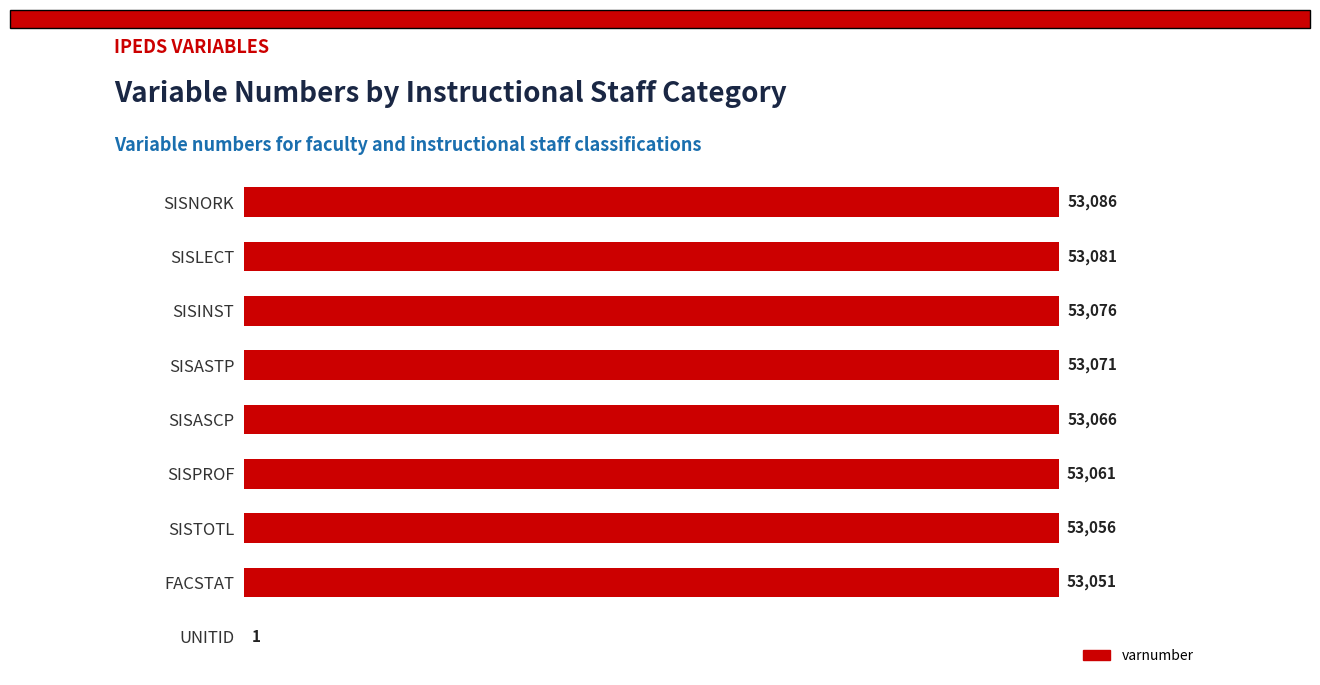

Which category has the highest value across all series?

SISNORK